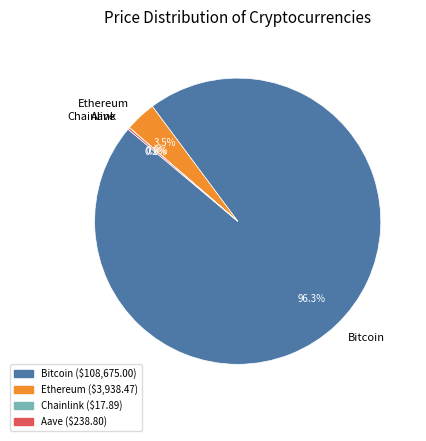

What is the majority slice?

Bitcoin